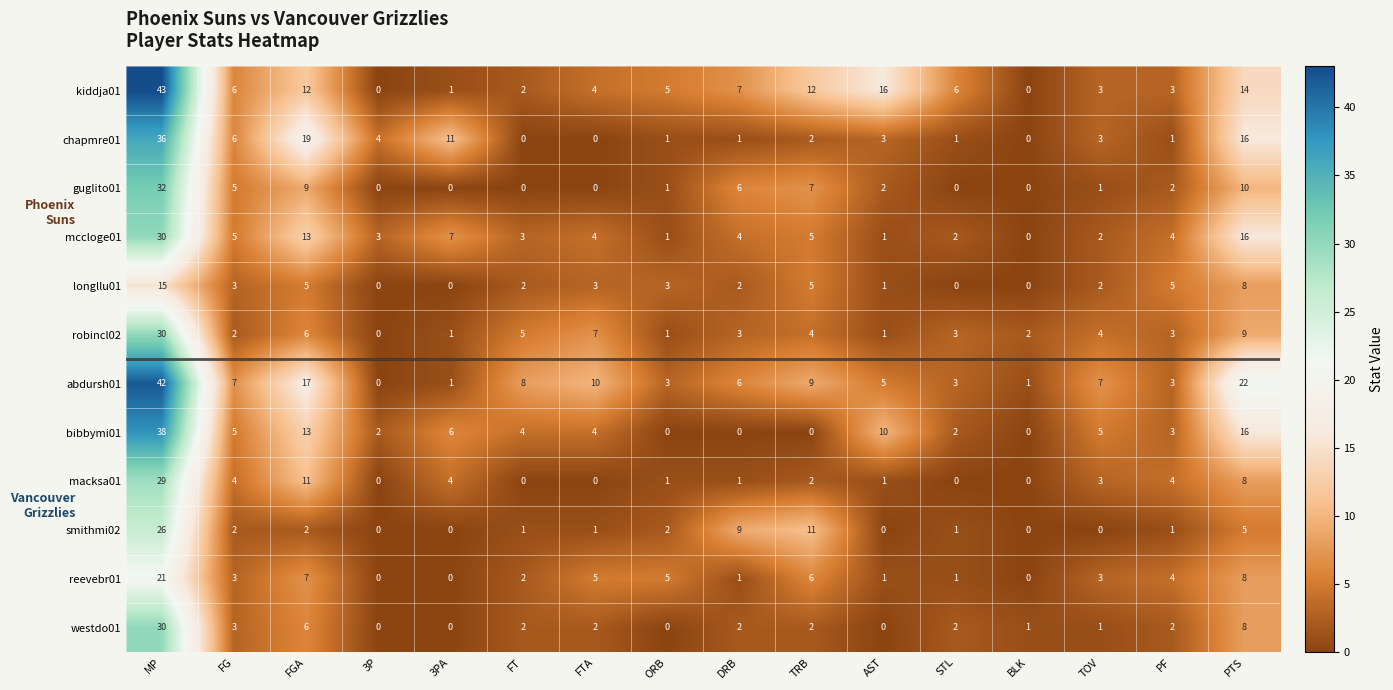

What is the difference between the highest and lowest values at MP?

28